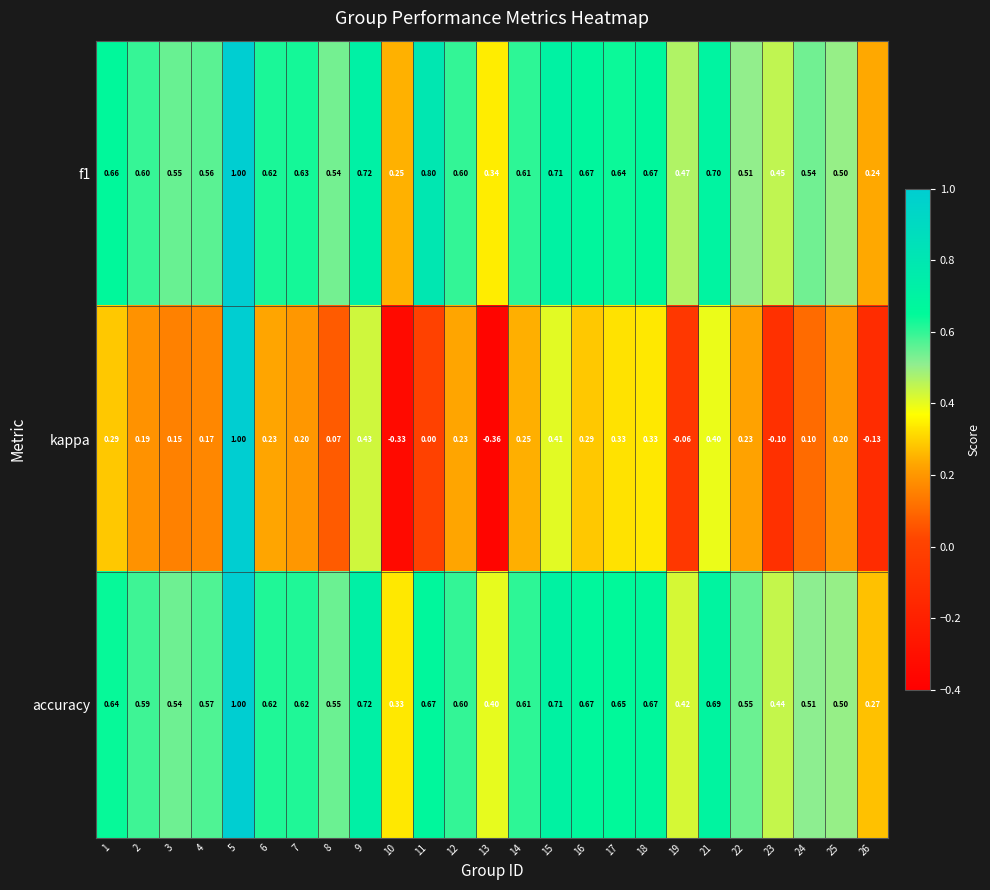

What is the greatest value displayed?

1.0